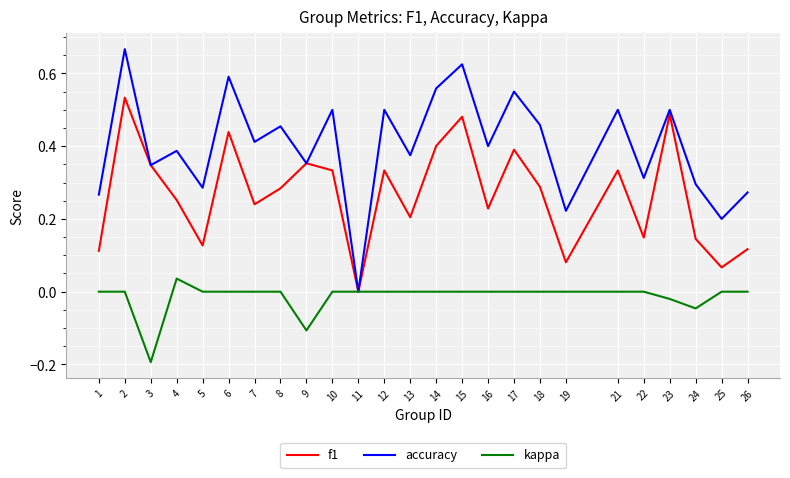

List the series in order of their overall mean, lowest first.

kappa, f1, accuracy